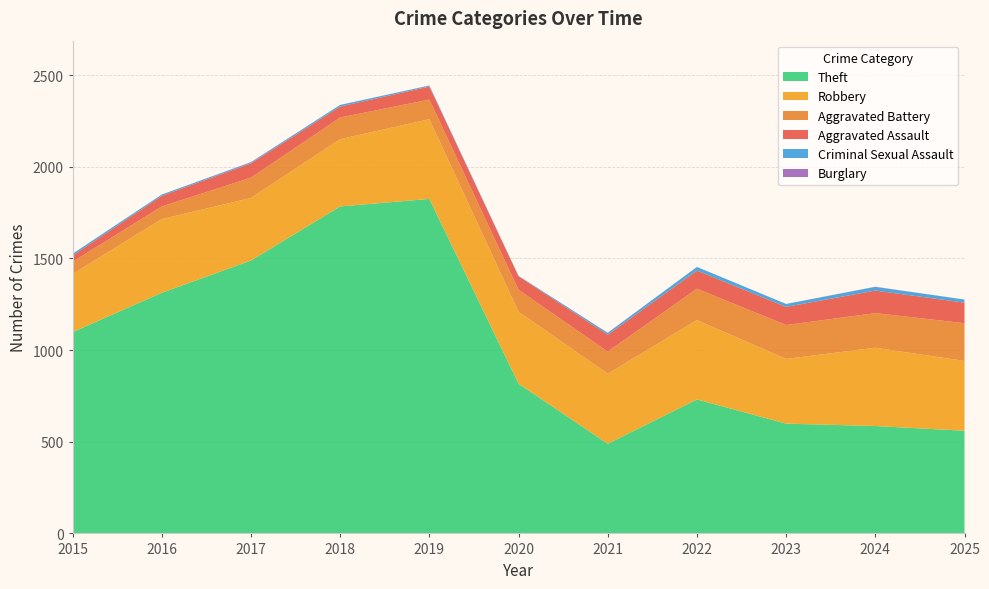

Reading left to right, list all the values displayed in this chart.

Aggravated Assault: 2015=34	2016=58	2017=78	2018=60	2019=71	2020=74	2021=92	2022=99	2023=99	2024=123	2025=112
Aggravated Battery: 2015=66	2016=69	2017=111	2018=118	2019=107	2020=119	2021=121	2022=171	2023=185	2024=189	2025=206
Robbery: 2015=318	2016=402	2017=341	2018=367	2019=435	2020=393	2021=382	2022=433	2023=353	2024=427	2025=381
Theft: 2015=1098	2016=1313	2017=1489	2018=1784	2019=1825	2020=817	2021=489	2022=731	2023=599	2024=586	2025=560
Criminal Sexual Assault: 2015=10	2016=7	2017=5	2018=9	2019=5	2020=2	2021=10	2022=20	2023=16	2024=20	2025=17
Burglary: 2015=0	2016=0	2017=2	2018=0	2019=1	2020=0	2021=1	2022=0	2023=0	2024=1	2025=0